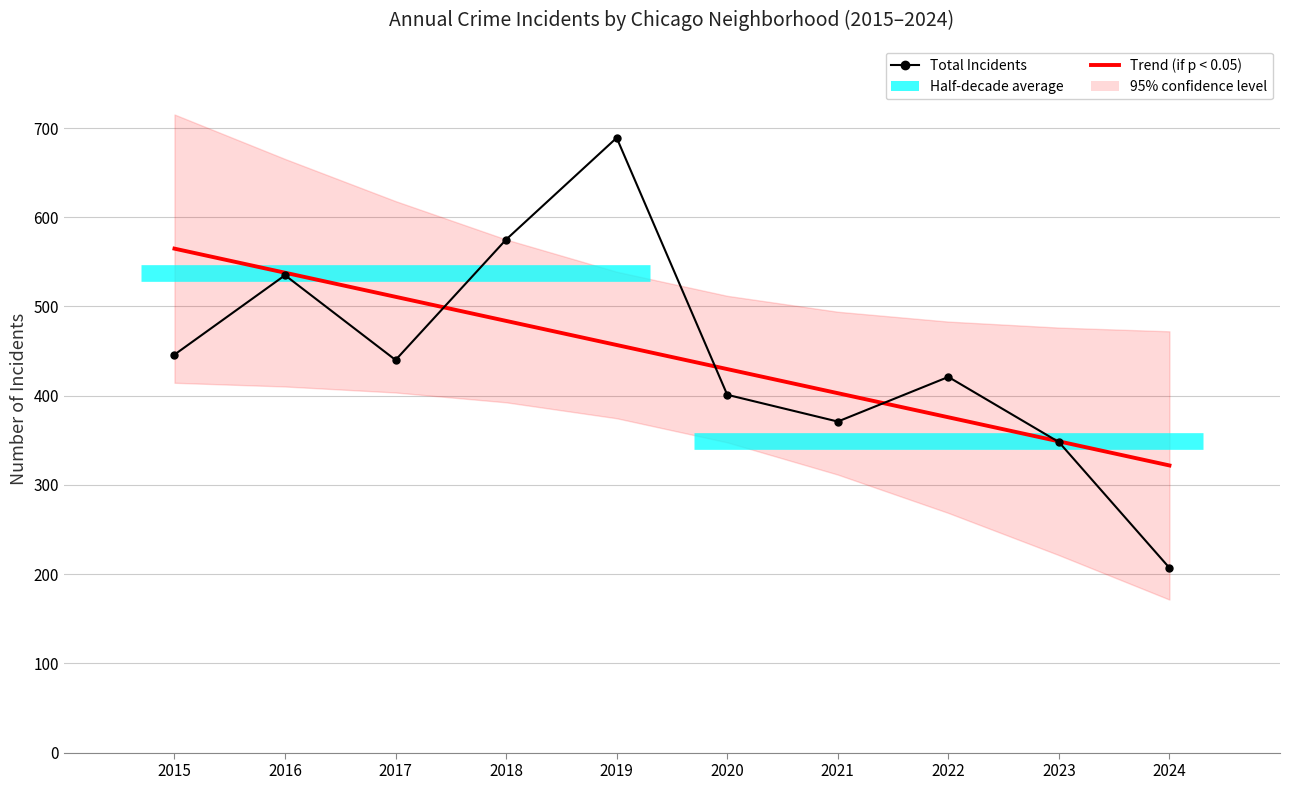

Which series has the largest range (max minus min)?

Total Incidents